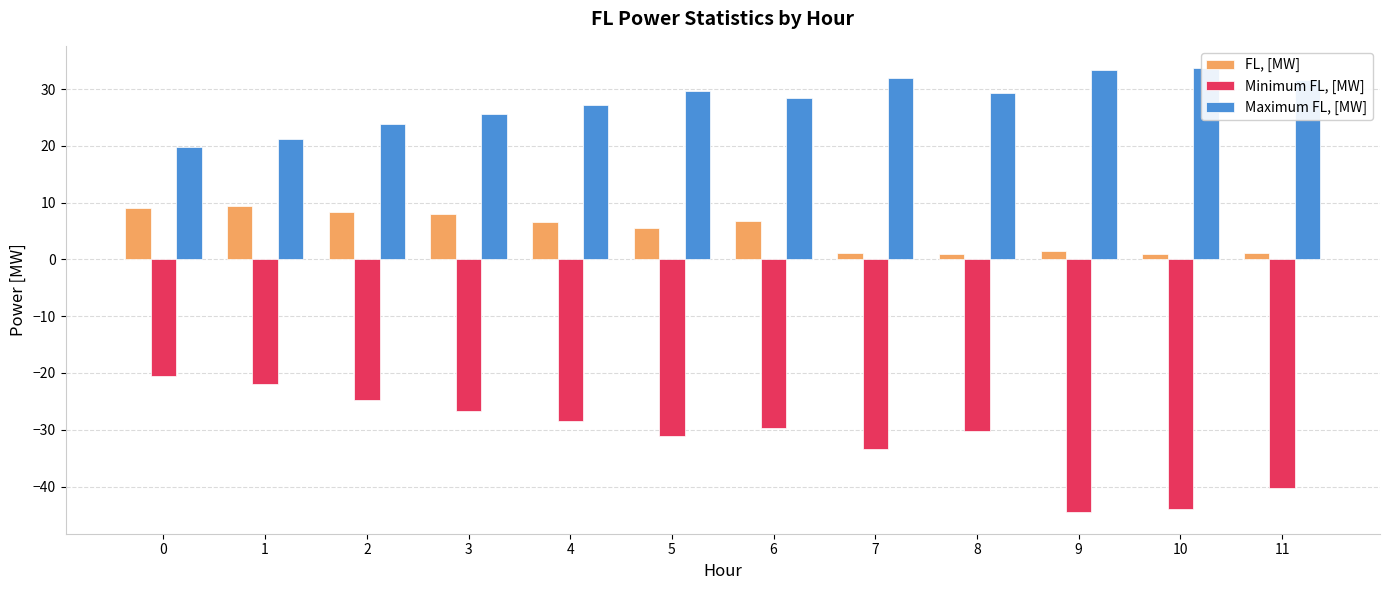

Reading left to right, list all the values displayed in this chart.

FL, [MW]: 0=9.1	1=9.4	2=8.4	3=8.0	4=6.5	5=5.6	6=6.8	7=1.2	8=1.0	9=1.5	10=0.9	11=1.1
Minimum FL, [MW]: 0=-20.6	1=-22.0	2=-24.7	3=-26.7	4=-28.5	5=-31.1	6=-29.7	7=-33.3	8=-30.2	9=-44.4	10=-44.0	11=-40.2
Maximum FL, [MW]: 0=19.8	1=21.2	2=23.8	3=25.6	4=27.2	5=29.7	6=28.4	7=32.0	8=29.3	9=33.4	10=33.7	11=31.6